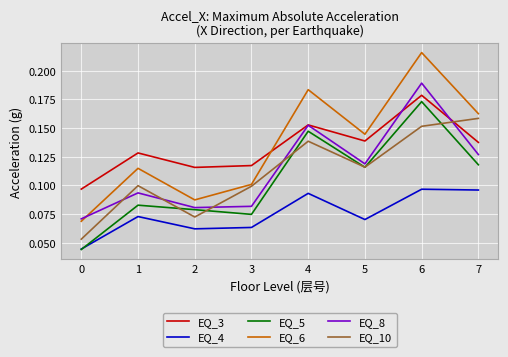

Which series has the largest range (max minus min)?

EQ_6